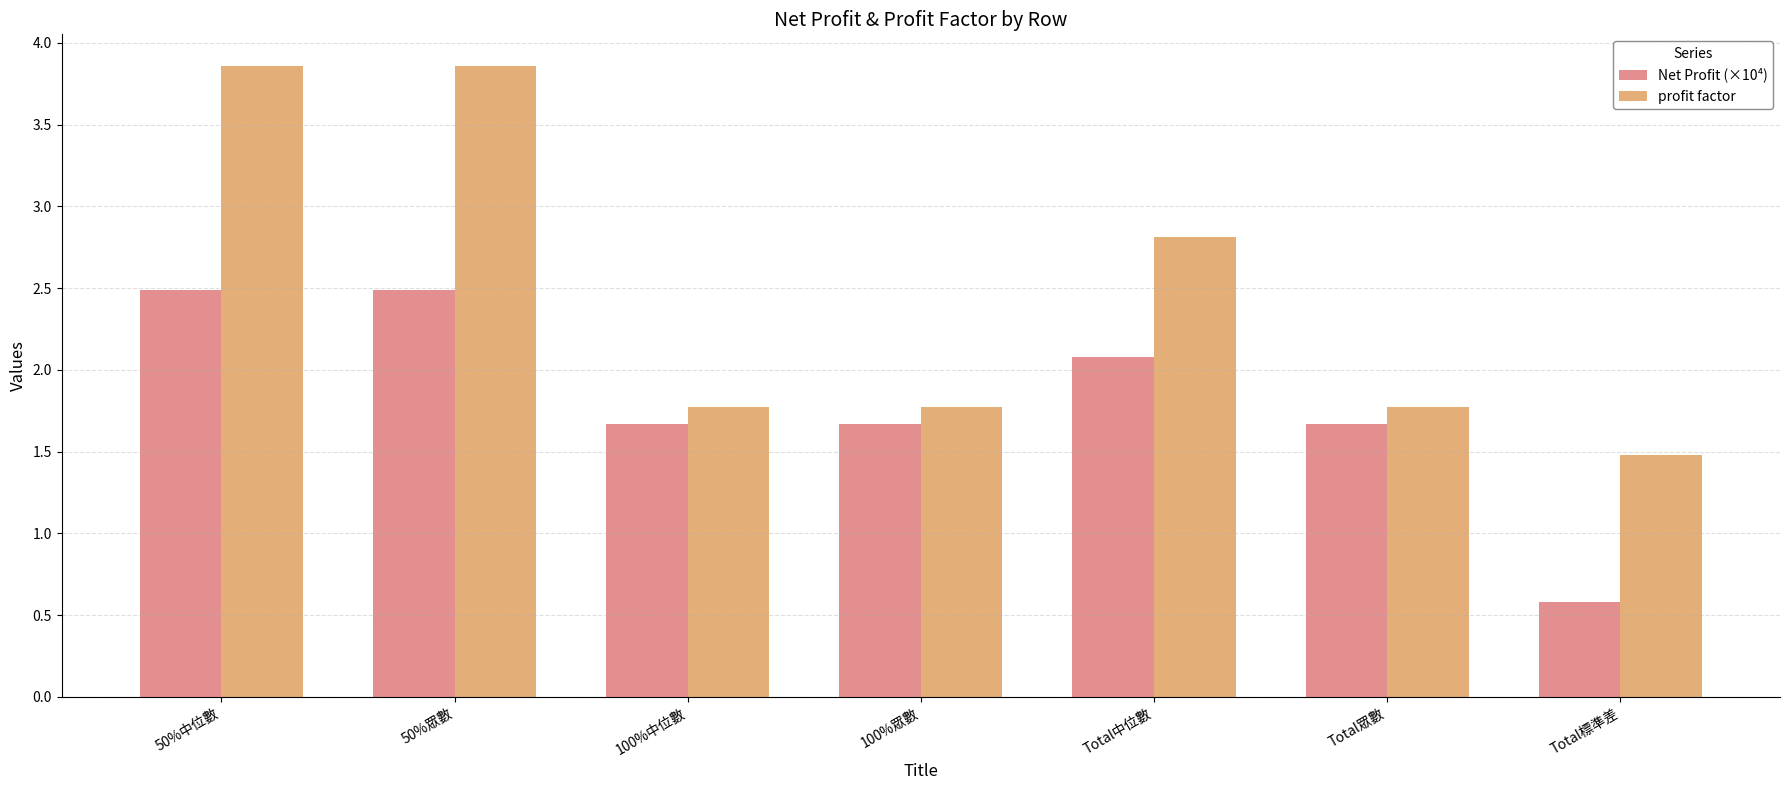

Rank the series by their maximum value, from highest to lowest.

profit factor, Net Profit (×10⁴)